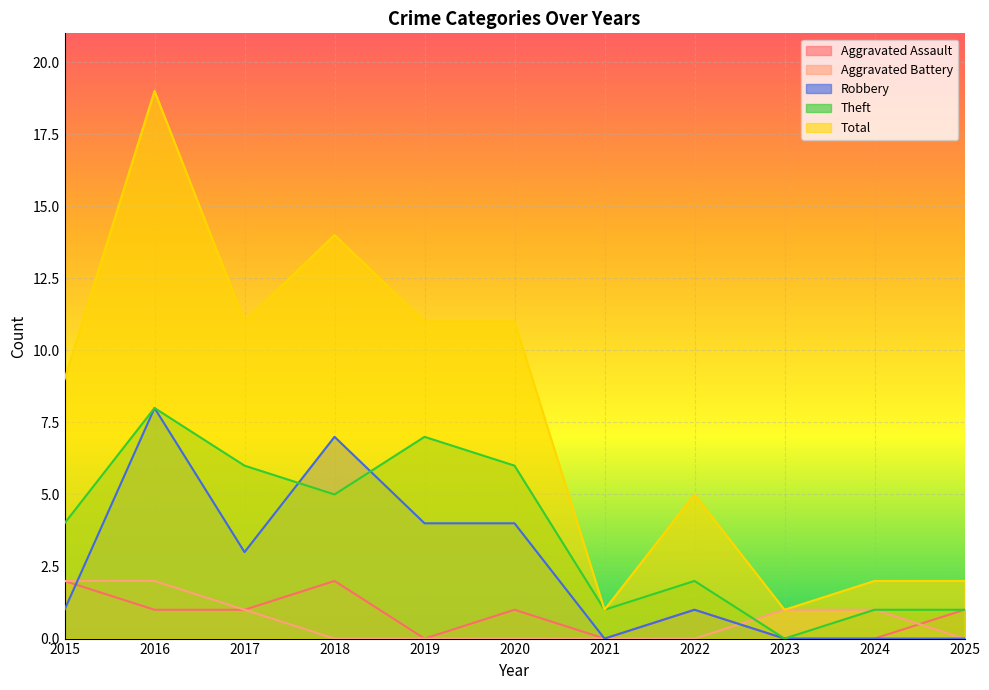

Reading left to right, extract all data points from this chart.

Aggravated Assault: 2015=2	2016=1	2017=1	2018=2	2019=0	2020=1	2021=0	2022=1	2023=0	2024=0	2025=1
Aggravated Battery: 2015=2	2016=2	2017=1	2018=0	2019=0	2020=0	2021=0	2022=0	2023=1	2024=1	2025=0
Robbery: 2015=1	2016=8	2017=3	2018=7	2019=4	2020=4	2021=0	2022=1	2023=0	2024=0	2025=0
Theft: 2015=4	2016=8	2017=6	2018=5	2019=7	2020=6	2021=1	2022=2	2023=0	2024=1	2025=1
Total: 2015=9	2016=19	2017=11	2018=14	2019=11	2020=11	2021=1	2022=5	2023=1	2024=2	2025=2